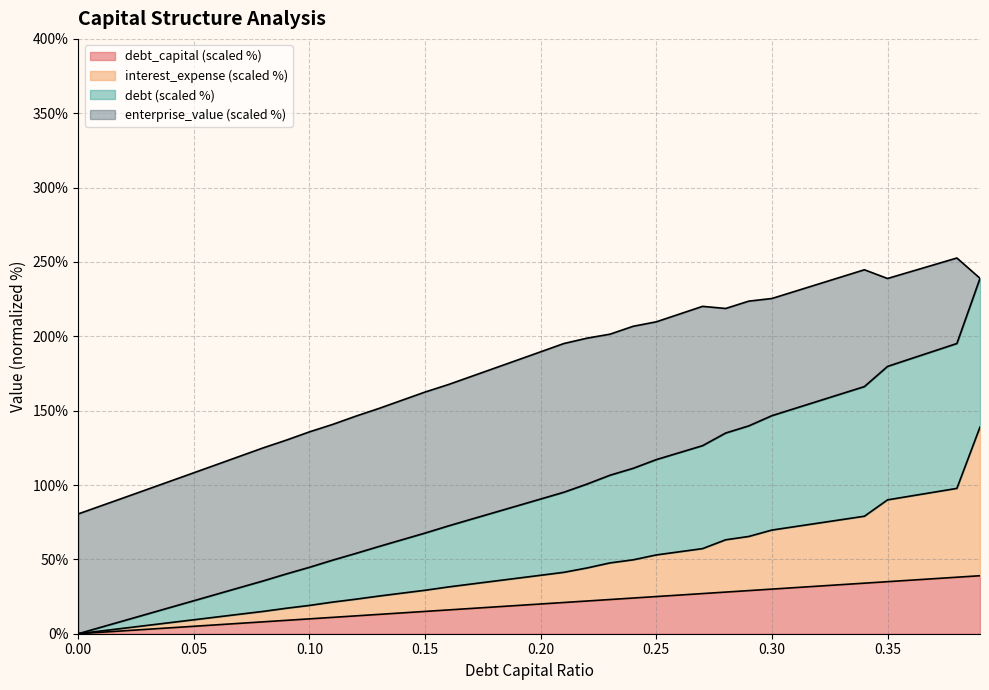

Where is debt nearest to the value 119?

0.25